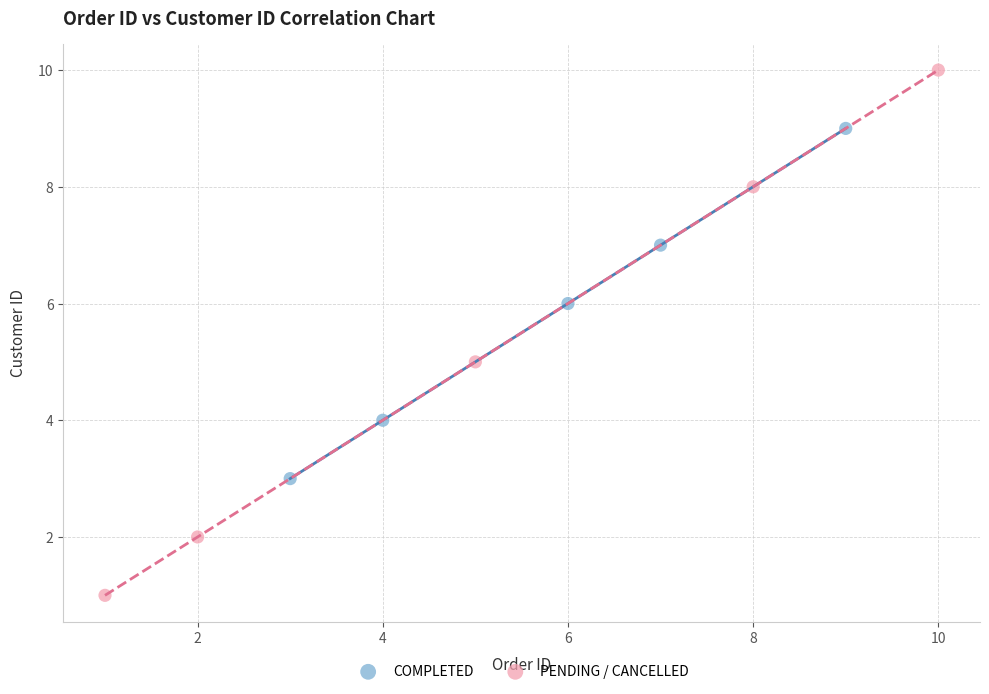

What are all the series names shown in the legend?

COMPLETED, PENDING / CANCELLED